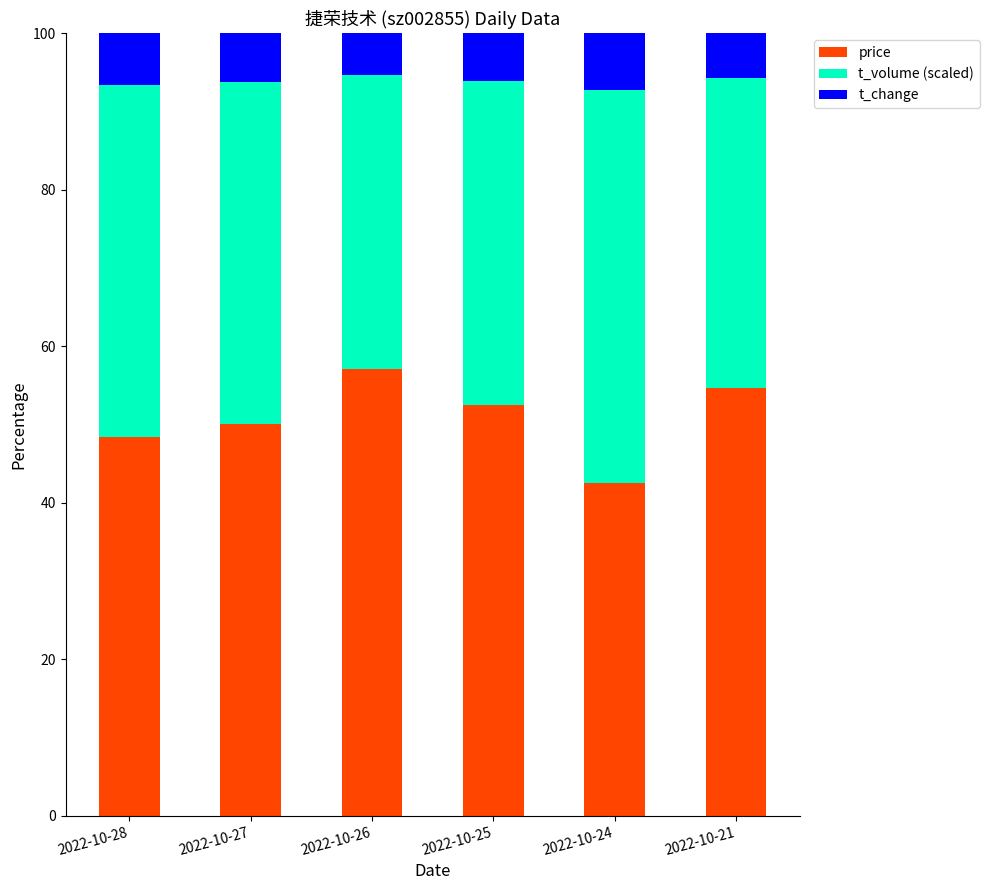

What is the sum of all price values?

305.4